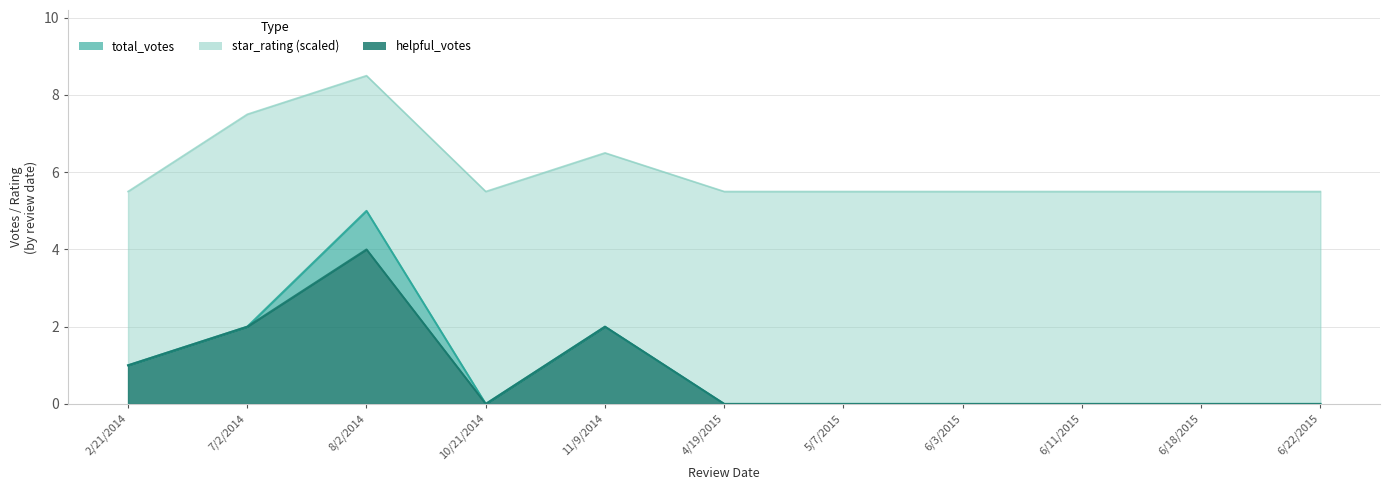

Rank the categories by helpful_votes value from highest to lowest.

8/2/2014, 7/2/2014, 11/9/2014, 2/21/2014, 10/21/2014, 4/19/2015, 5/7/2015, 6/3/2015, 6/11/2015, 6/18/2015, 6/22/2015